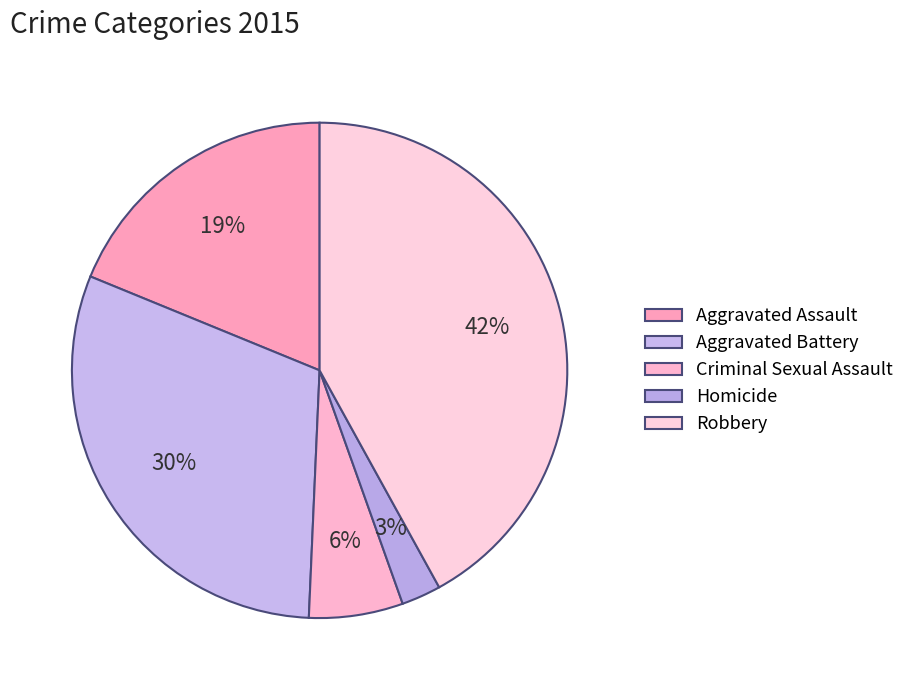

How many segments does this pie chart have?

5